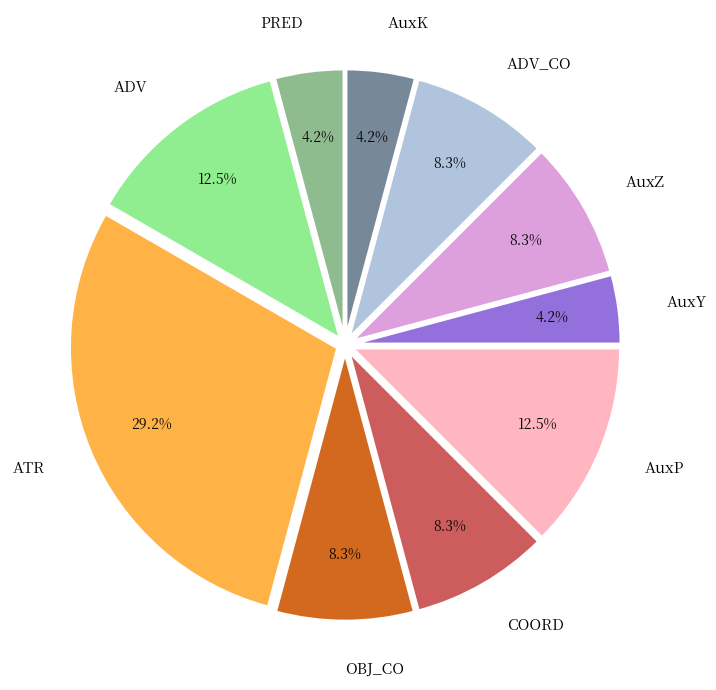

Combined, what portion of the pie is AuxY and COORD?

12.5%